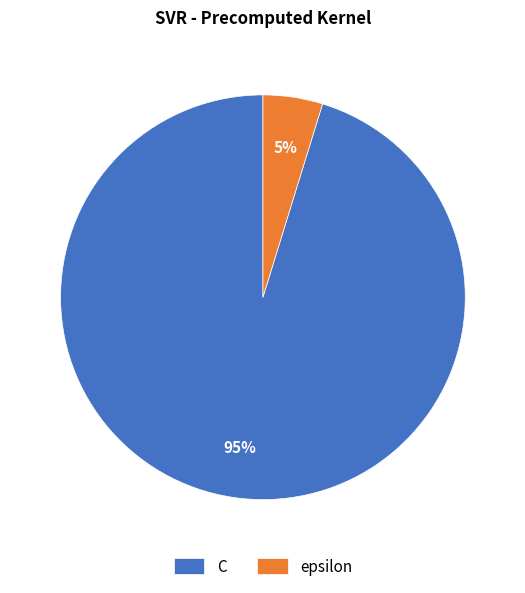

Count the number of slices in the pie.

2